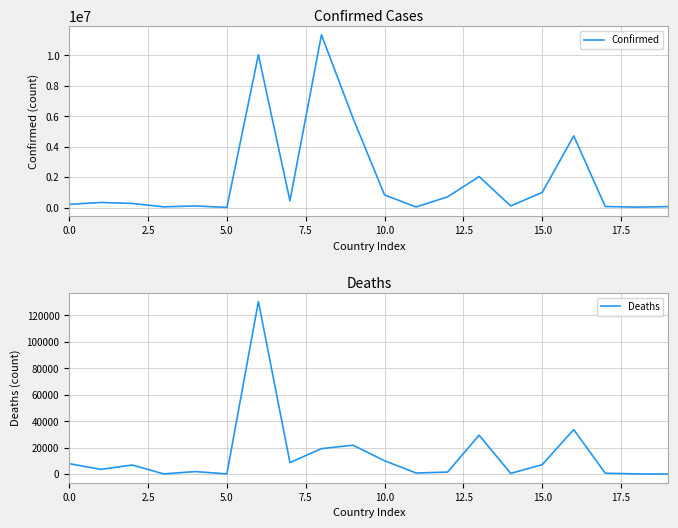

How many interior local peaks does the Deaths series have?

6